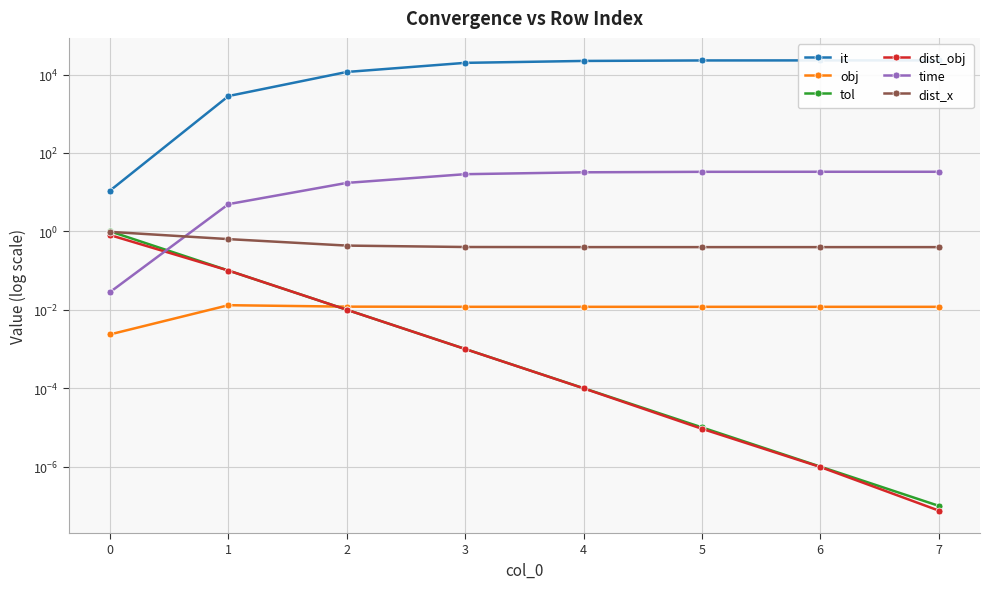

True or false: dist_obj and tol cross at least once.

False